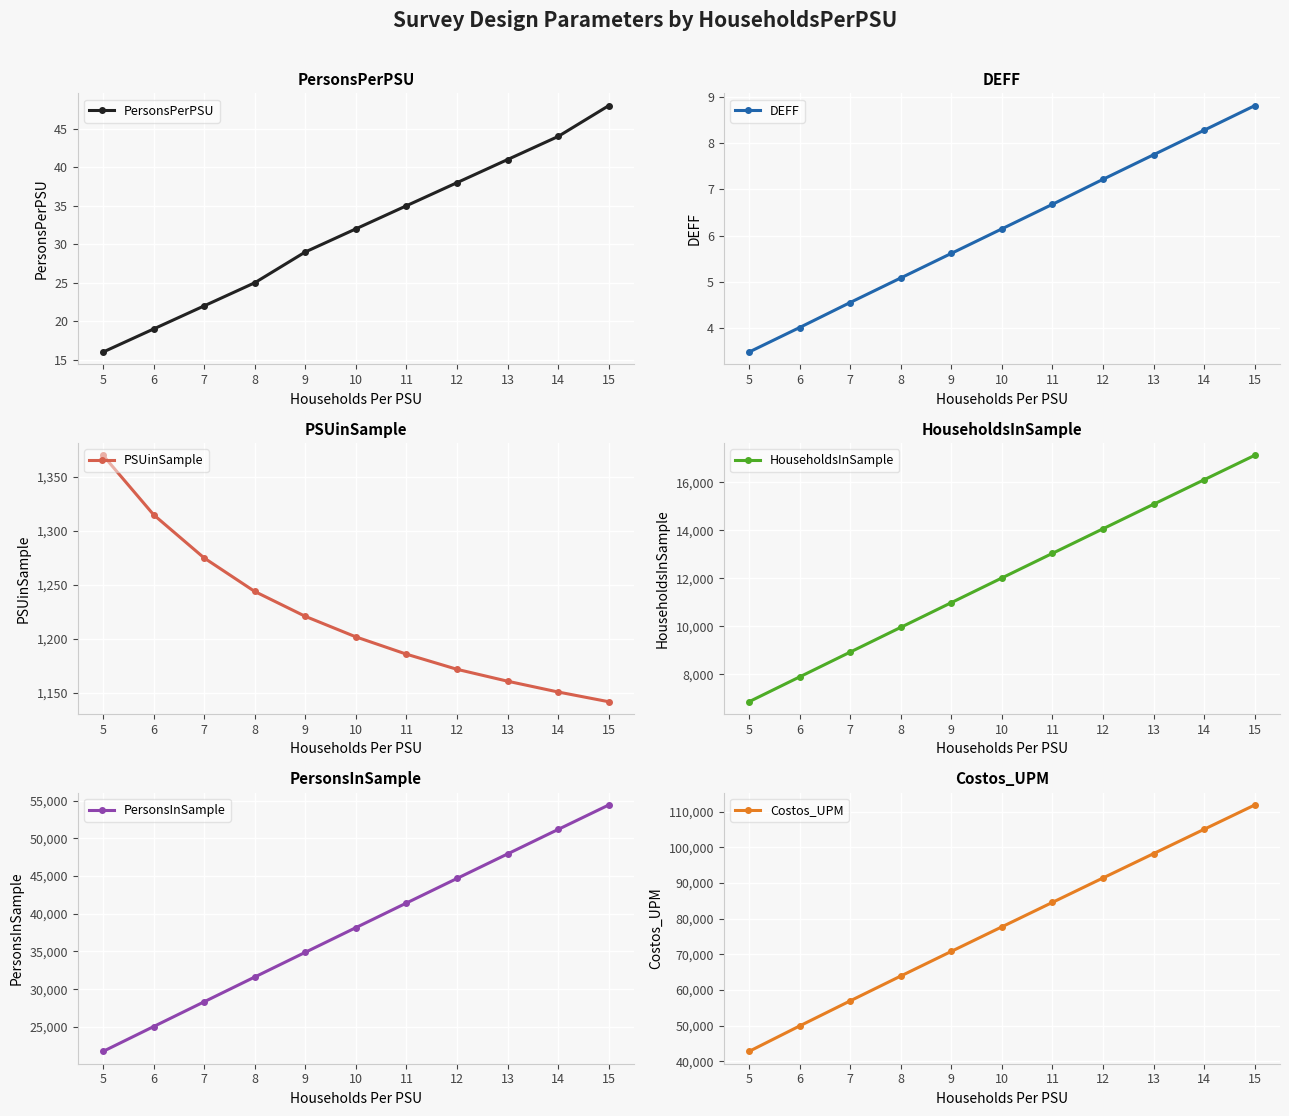

What is the difference between the PersonsInSample values at 15 and 14?

3238